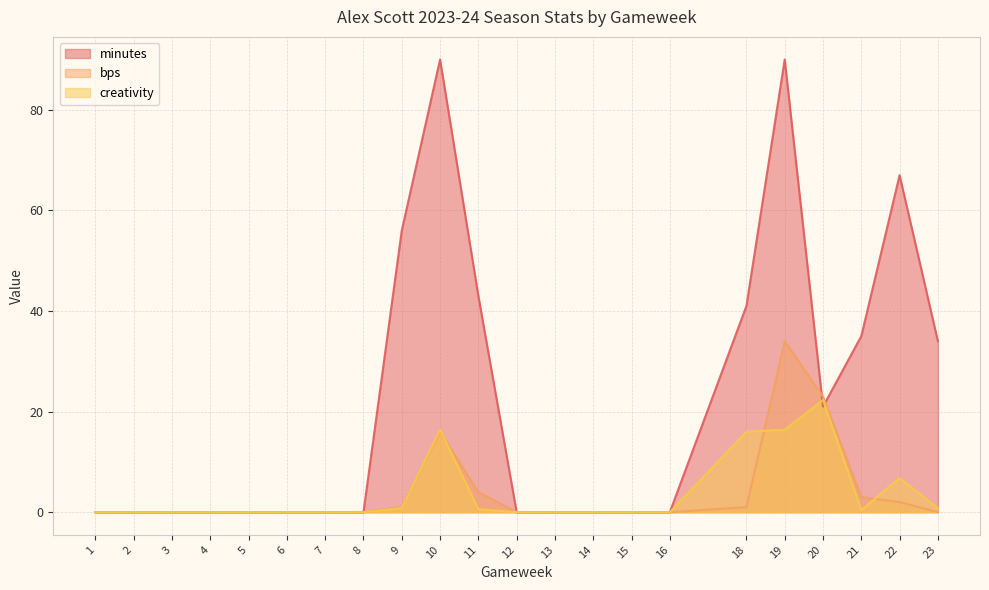

How many categories are shown in the chart?

22